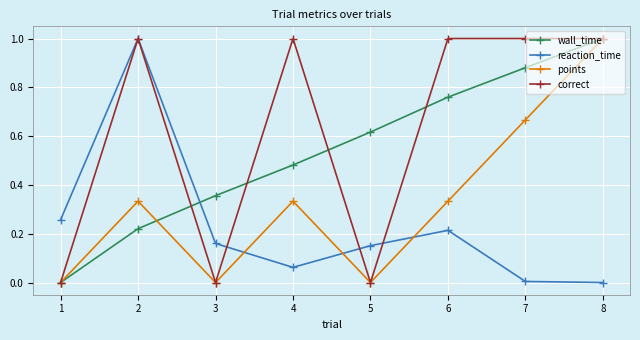

At how many categories does at least one series exceed 0?

8